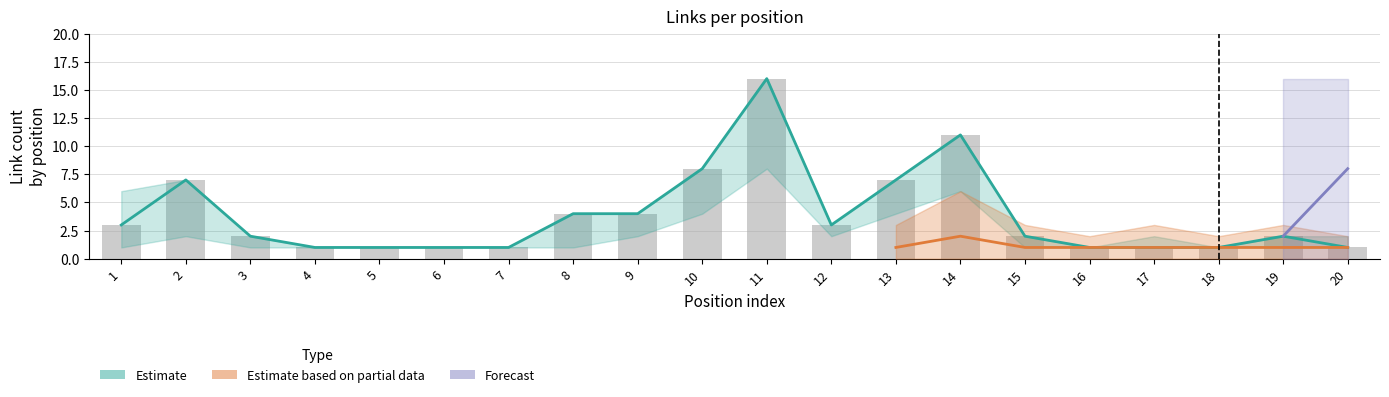

Which category has the highest value across all series?

11